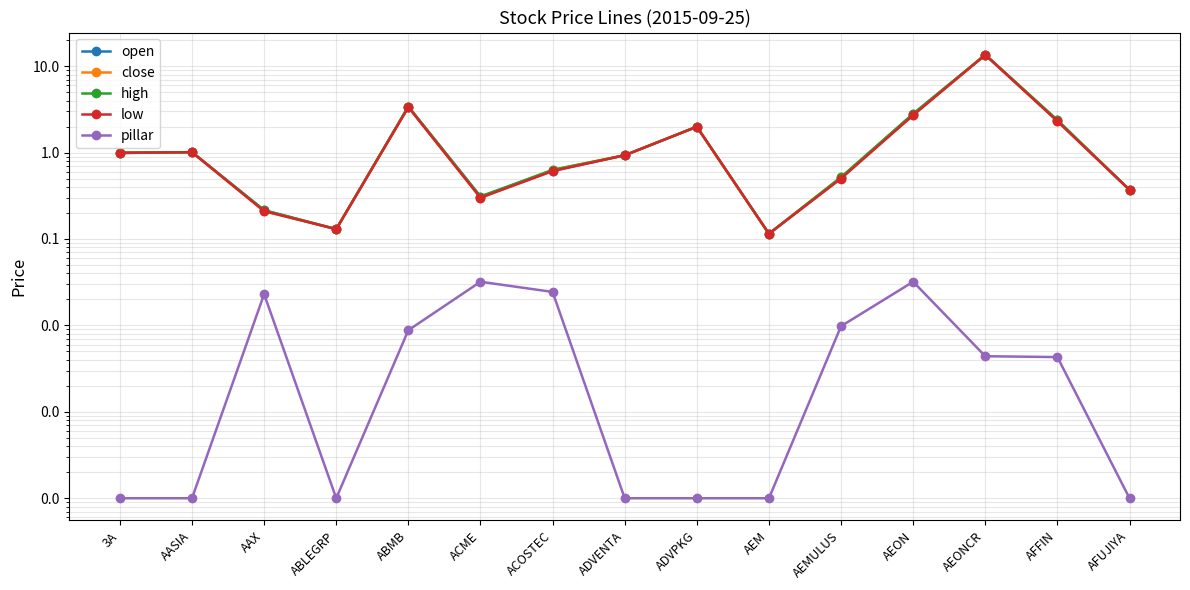

Is the value of close at ABLEGRP greater than the value of open at AEMULUS?

No